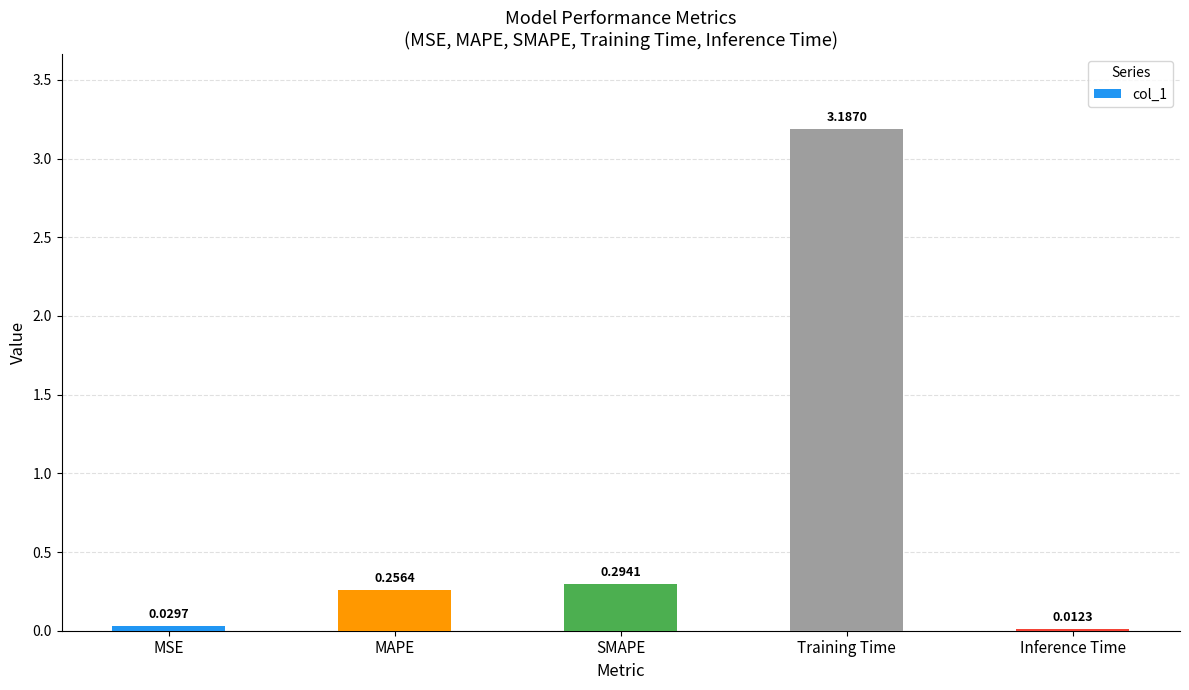

Is it true that the value at MAPE is 0.4?

False